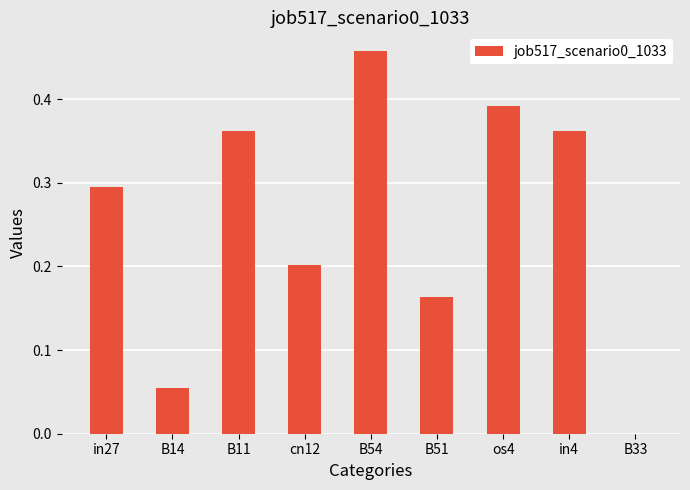

What is the change in value from B14 to B51?

+0.1